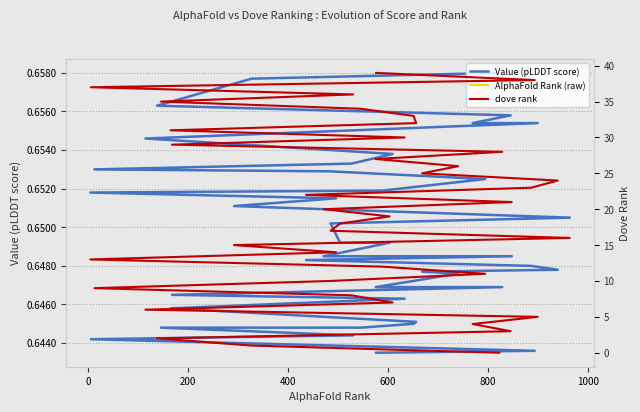

Rank the series by their average value, from lowest to highest.

Value (pLDDT score), dove rank